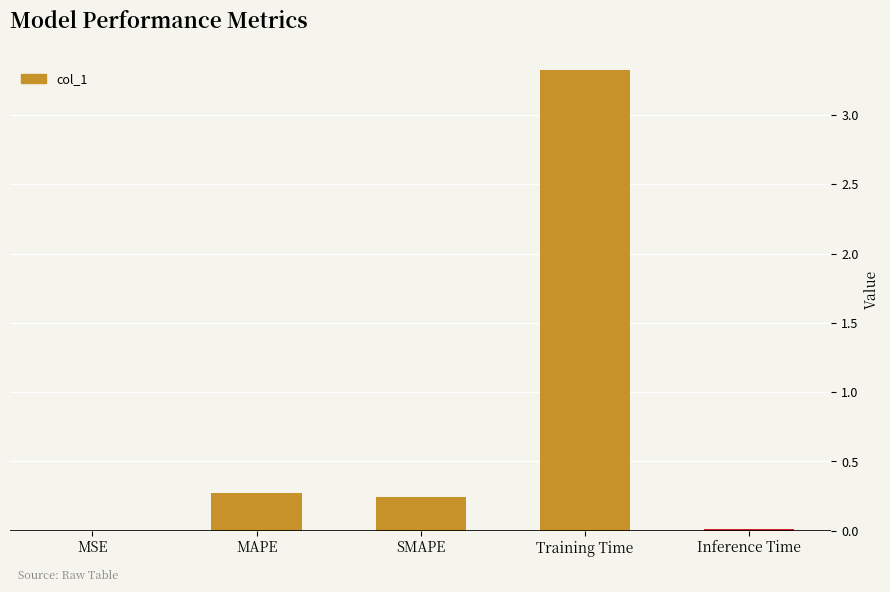

Are the bars horizontal?

No